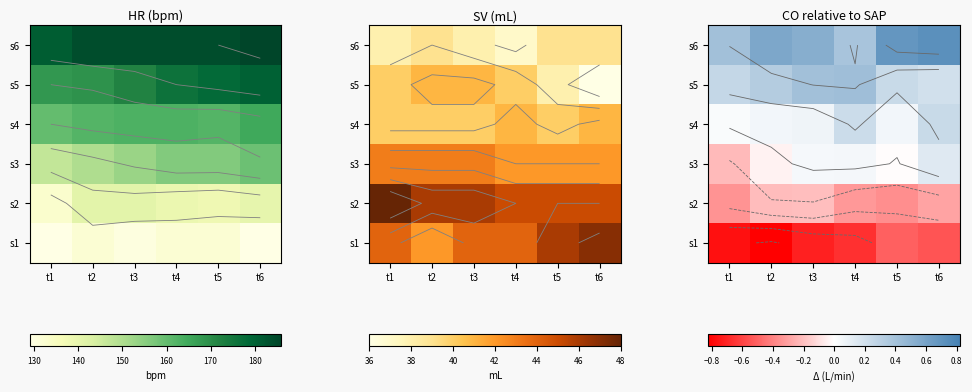

What is the sum of all s1 values?

-4.0